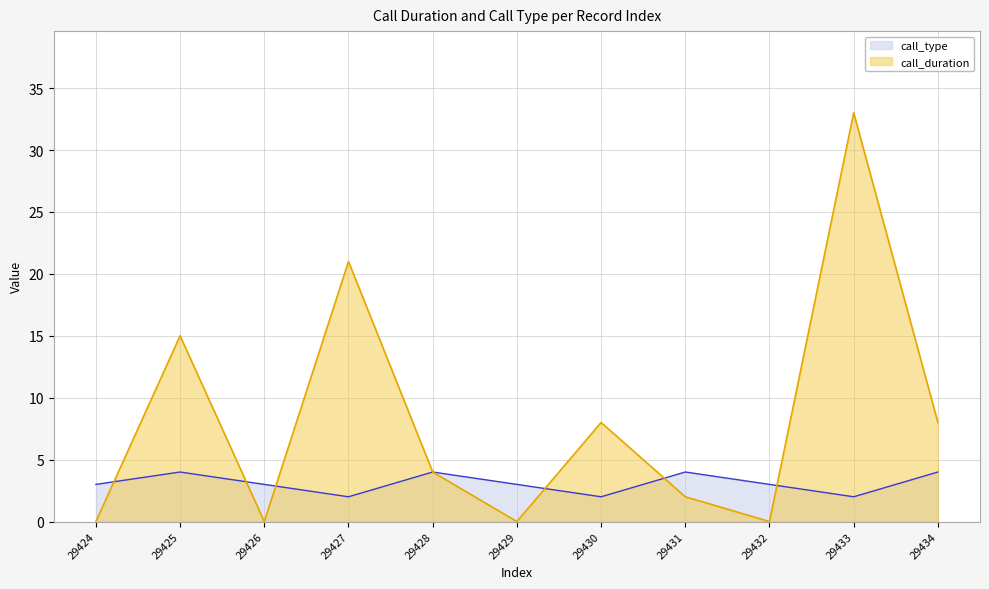

The value of call_type at 29429 is 4. True or false?

False